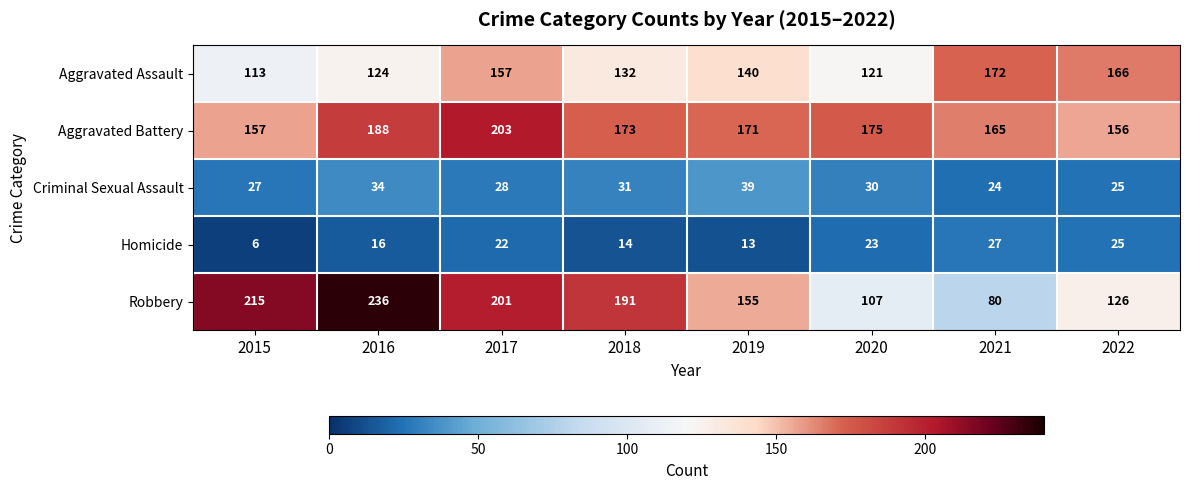

What is the sum of the Aggravated Assault values at 2017 and 2018?

289